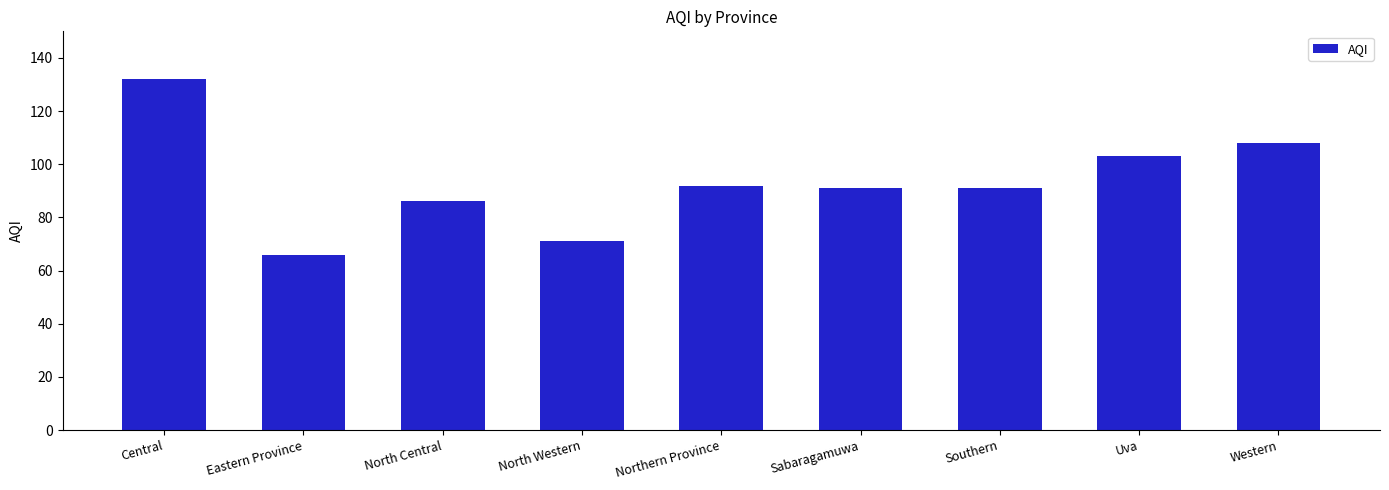

True or false: the data shows 35 at North Central.

False